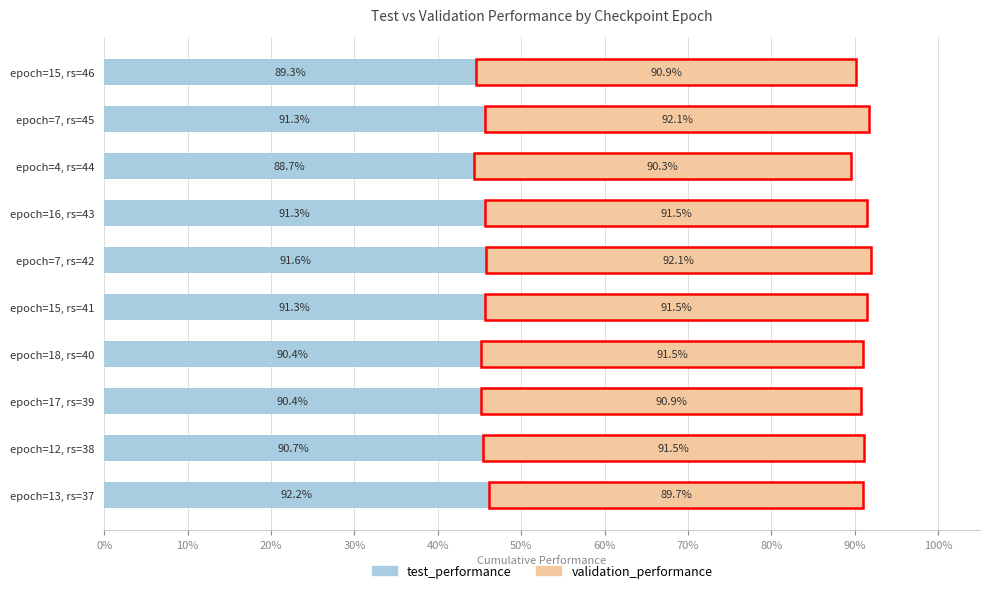

What are all the series names shown in the legend?

test_performance, validation_performance